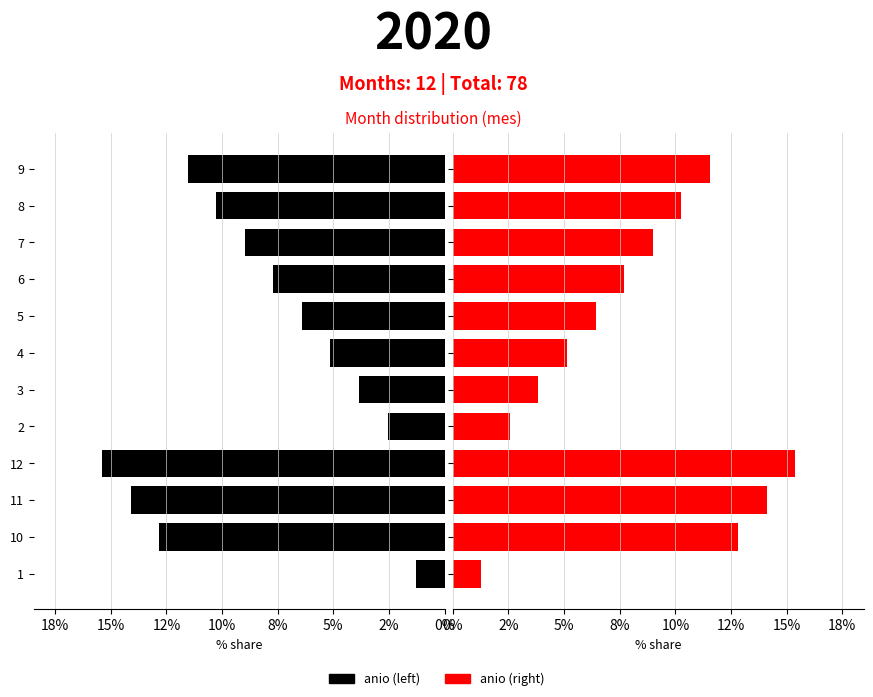

The anio (right) series shows 1.7 at 4. True or false?

False